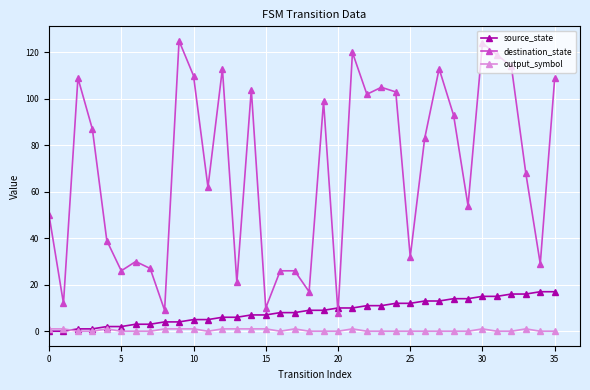

At how many categories does at least one series exceed 64?

19